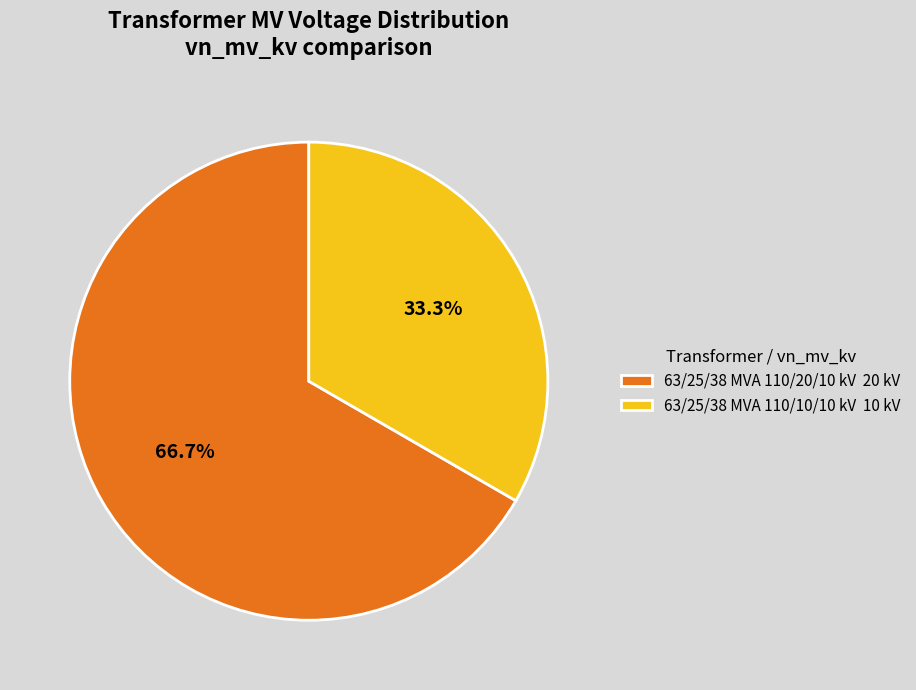

Is there a majority slice in this chart?

Yes